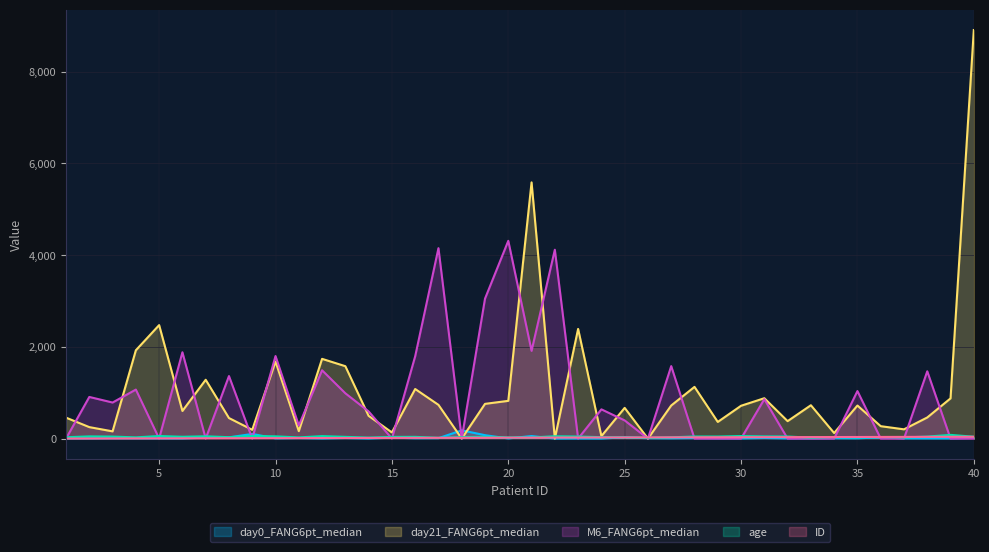

What is the sum of all M6_FANG6pt_median values?

36479.7